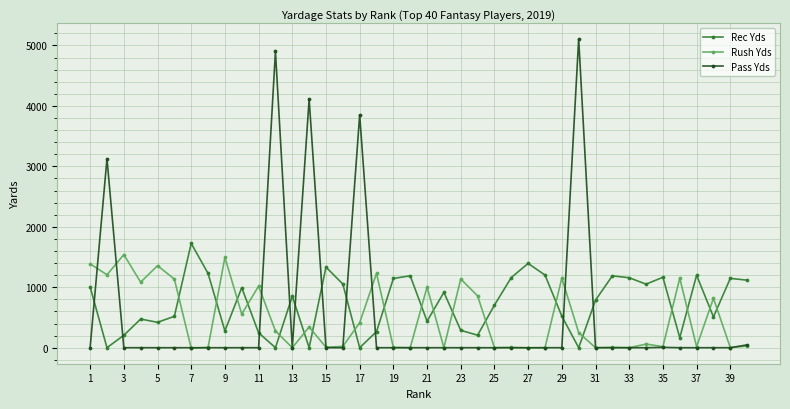

What is the maximum value for Rec Yds?

1725